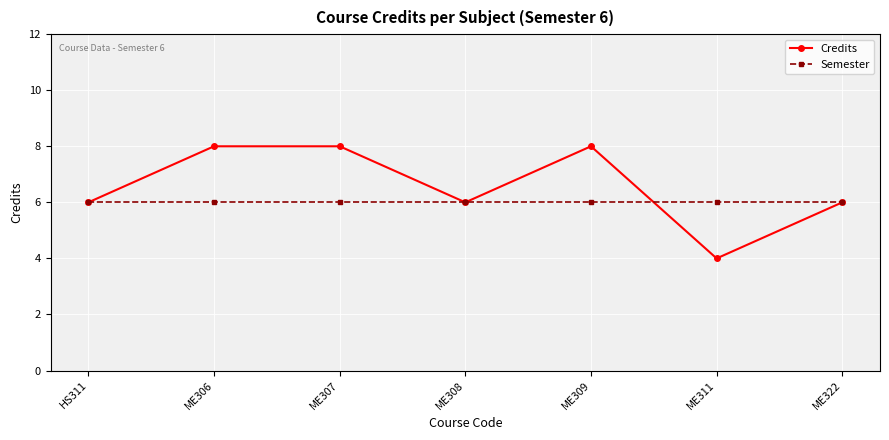

Which category has the lowest value in the Credits series?

ME311